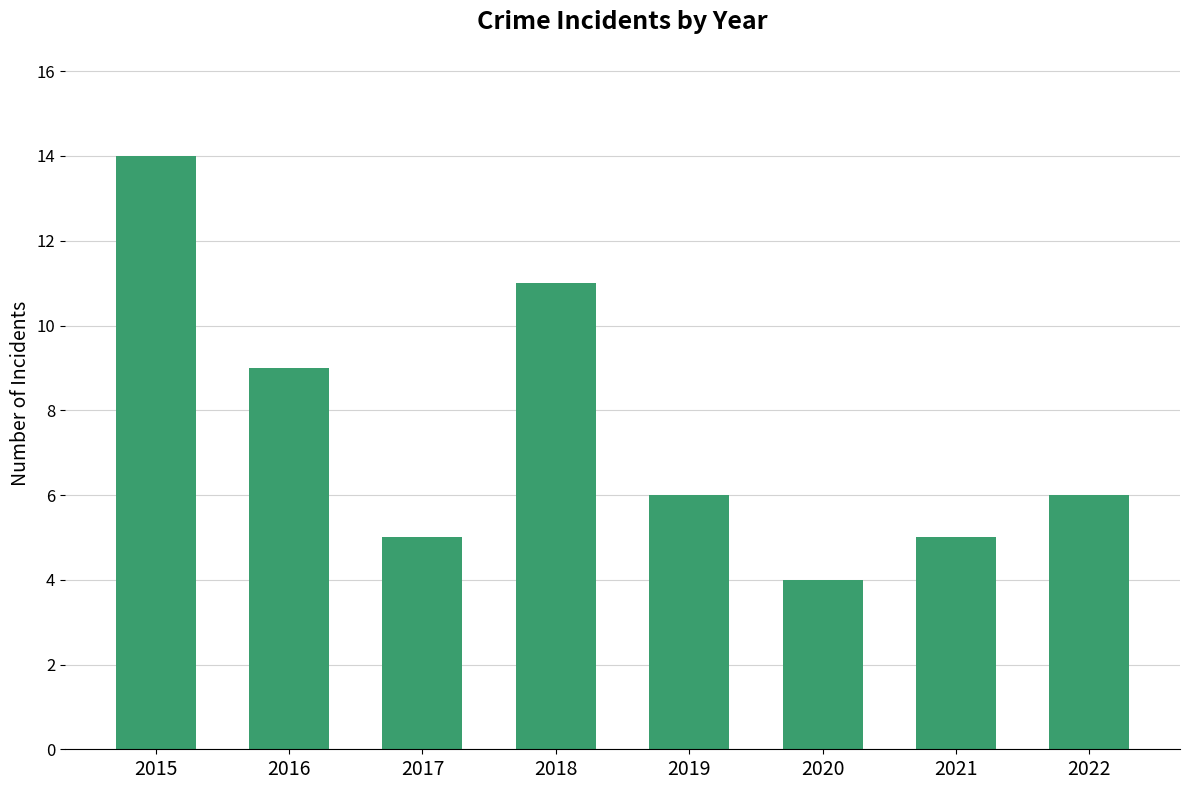

Count the number of data series in this chart.

1